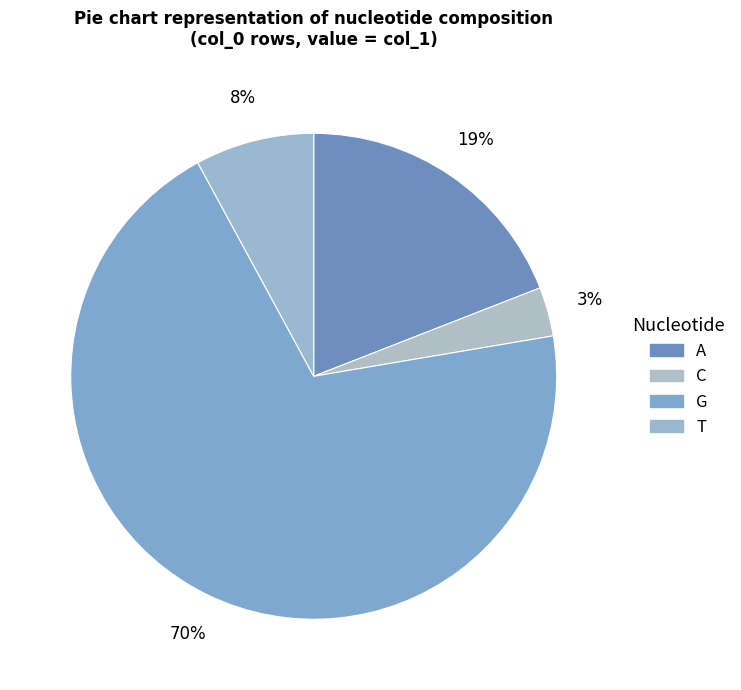

To the nearest percent, what is the difference between the T and G slice percentages?

62%